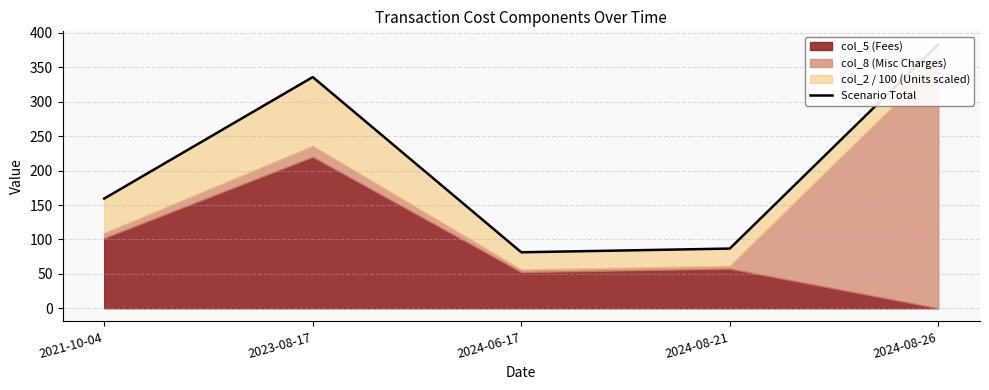

What is the ratio of the value at 2023-08-17 to the value at 2024-08-26?

0.9